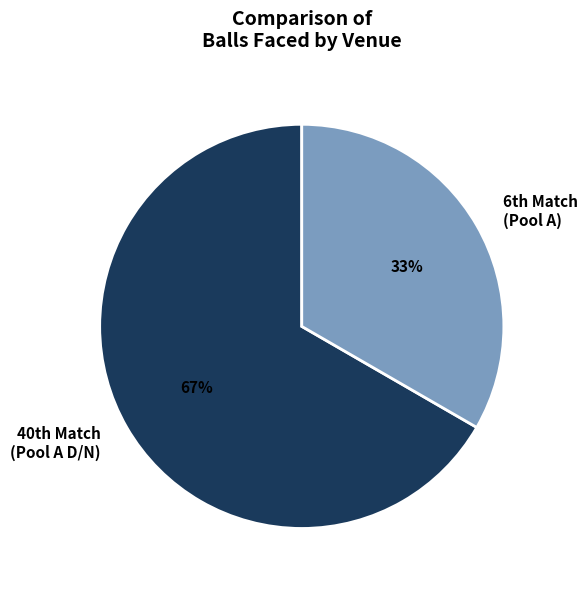

Which slice represents more than half of the pie?

40th Match (Pool A D/N)